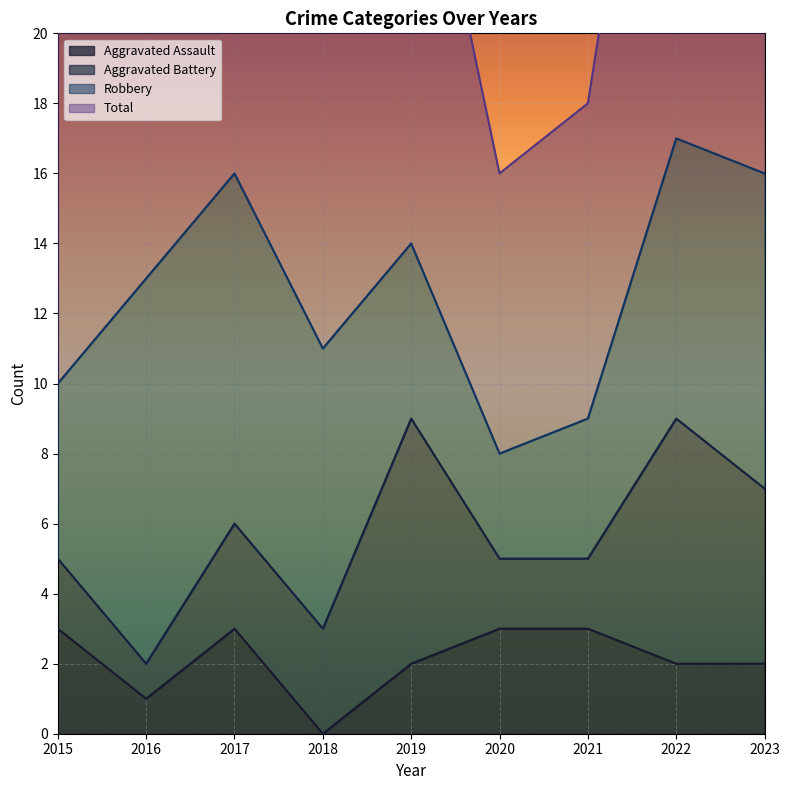

Which series has the largest range (max minus min)?

Total